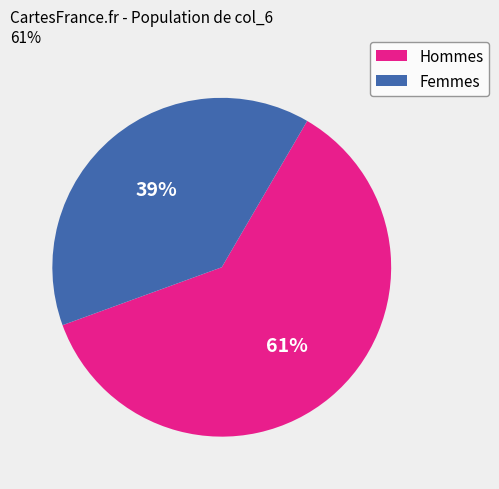

To the nearest percent, what is the difference between the Hommes and Femmes slice percentages?

22%